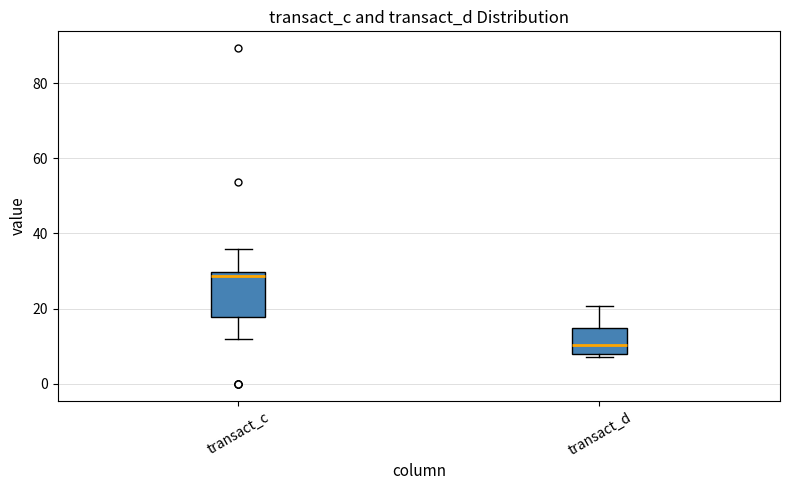

Reading left to right, transcribe this box plot: for each box, give where its median line is, the range the box spans, and where its two whiskers end, as read against the y-axis. The values are not printed on the chart, so give them approximately, as read against the axis.

transact_c: median 28, box 18 to 30, whiskers 12 to 36
transact_d: median 10, box 8 to 14, whiskers 8 (just below the box's lower edge) to 20